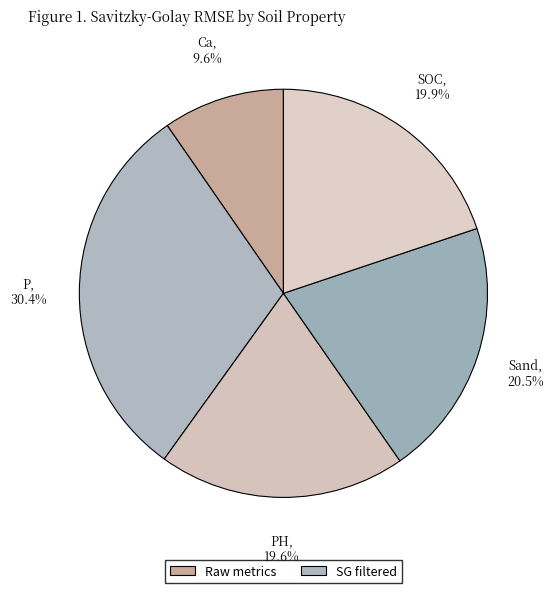

How many segments does this pie chart have?

5